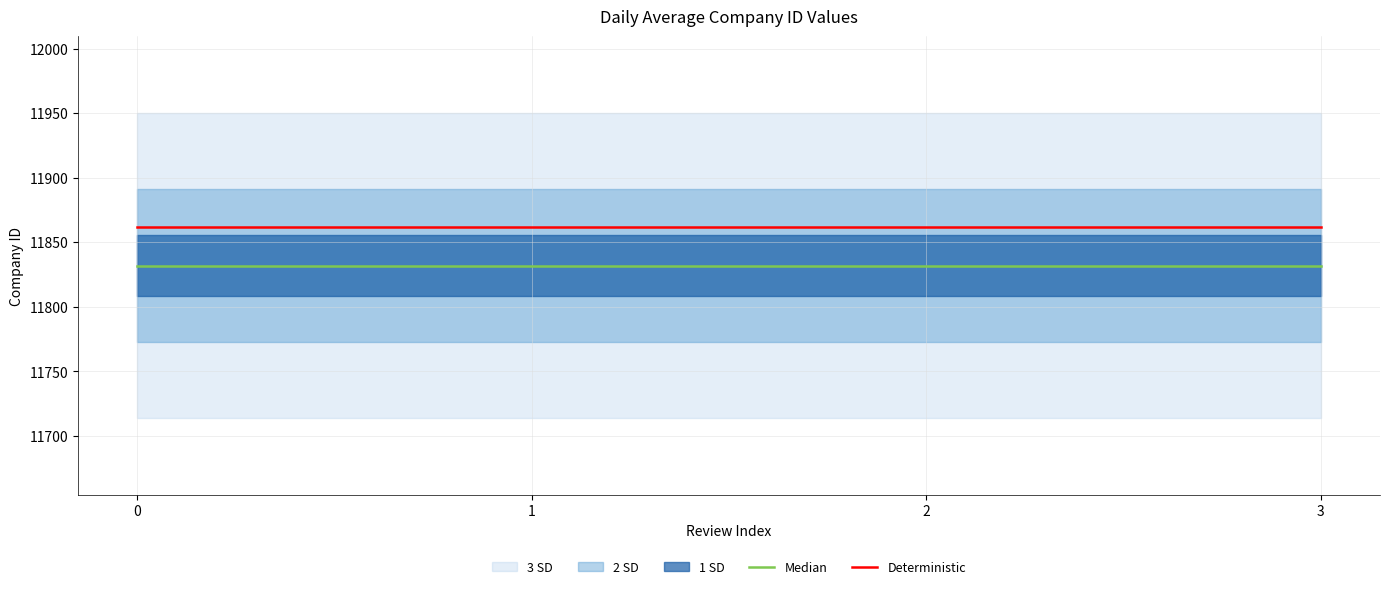

At 1, list the series in order from smallest to largest.

Median, Deterministic